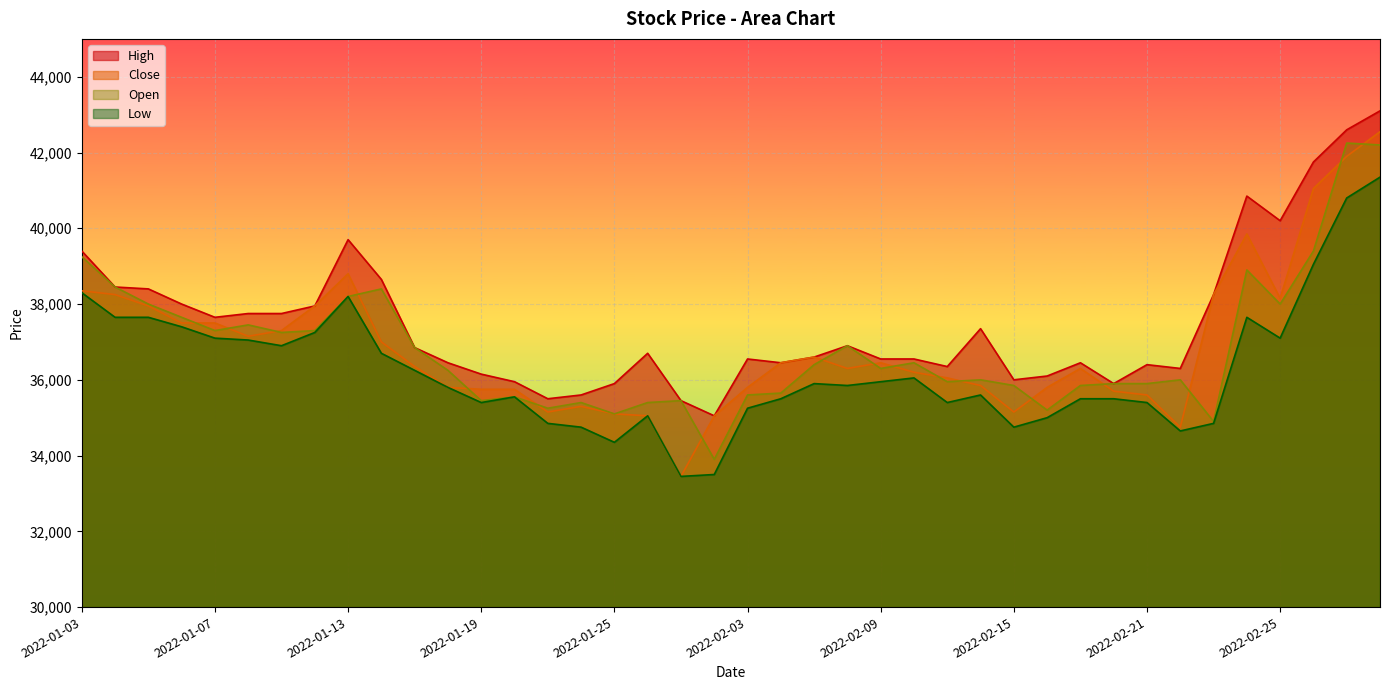

How many series are shown in this chart?

4